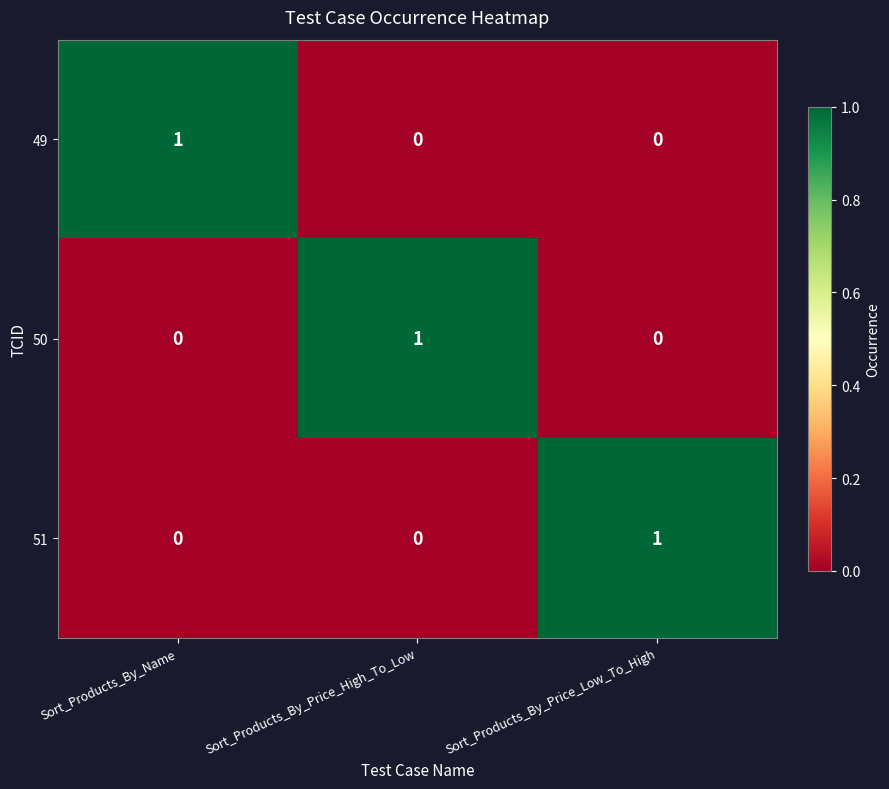

At how many categories does at least one series exceed 0?

3